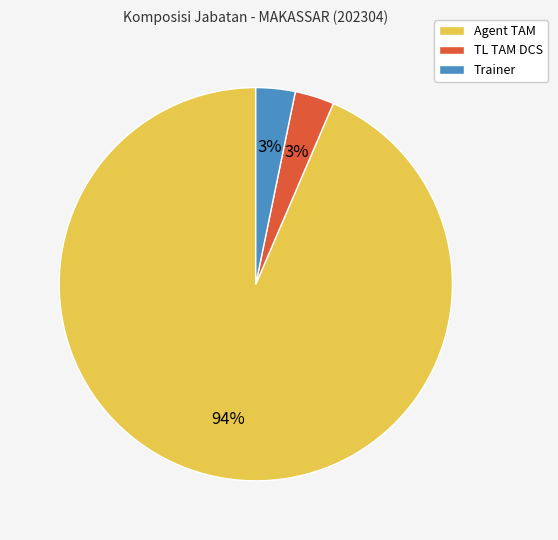

Which has a higher value, Agent TAM or TL TAM DCS?

Agent TAM